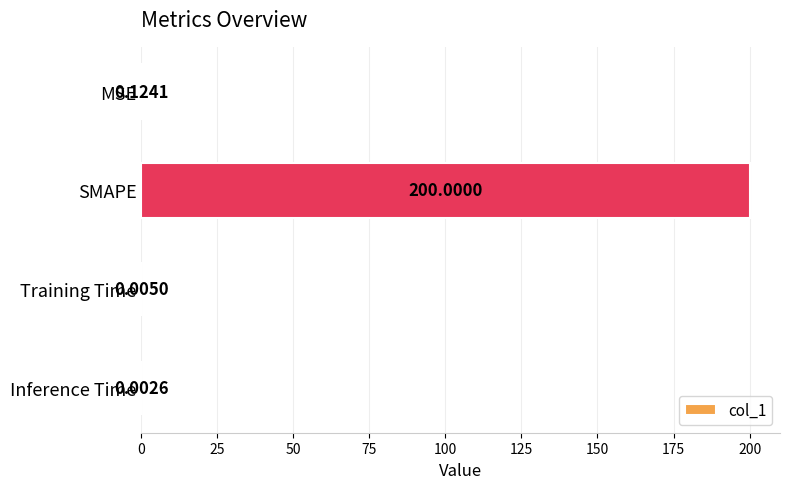

What is the change in value from SMAPE to Inference Time?

-200.0